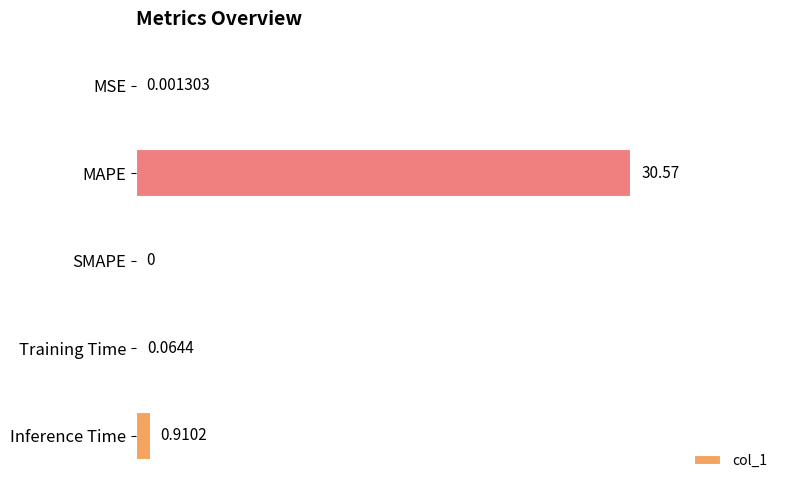

What is the maximum value shown in the chart?

30.6